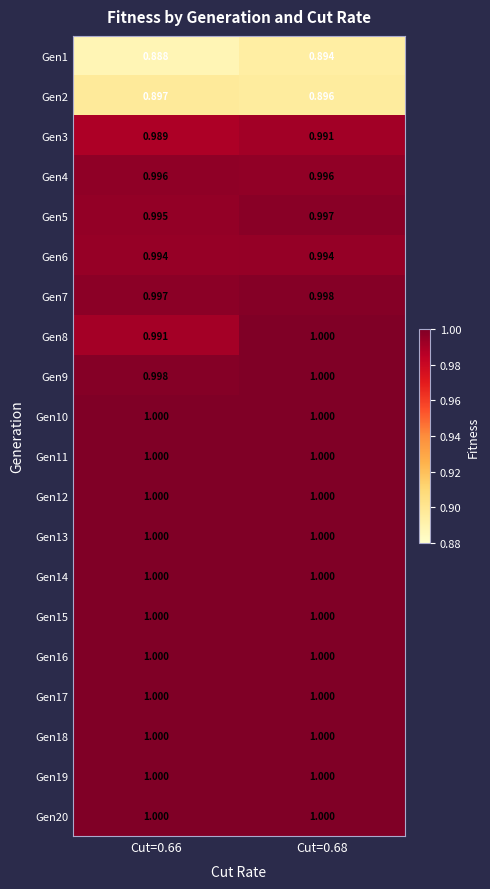

Is the value of Gen7 at Cut=0.68 greater than the value of Gen4 at Cut=0.66?

Yes